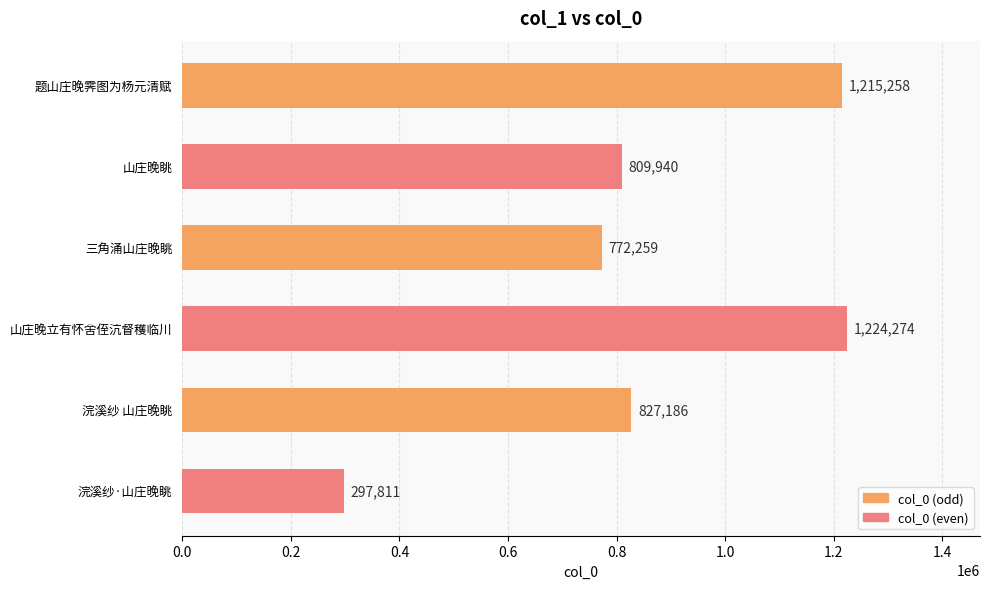

What is the smallest value displayed?

297811